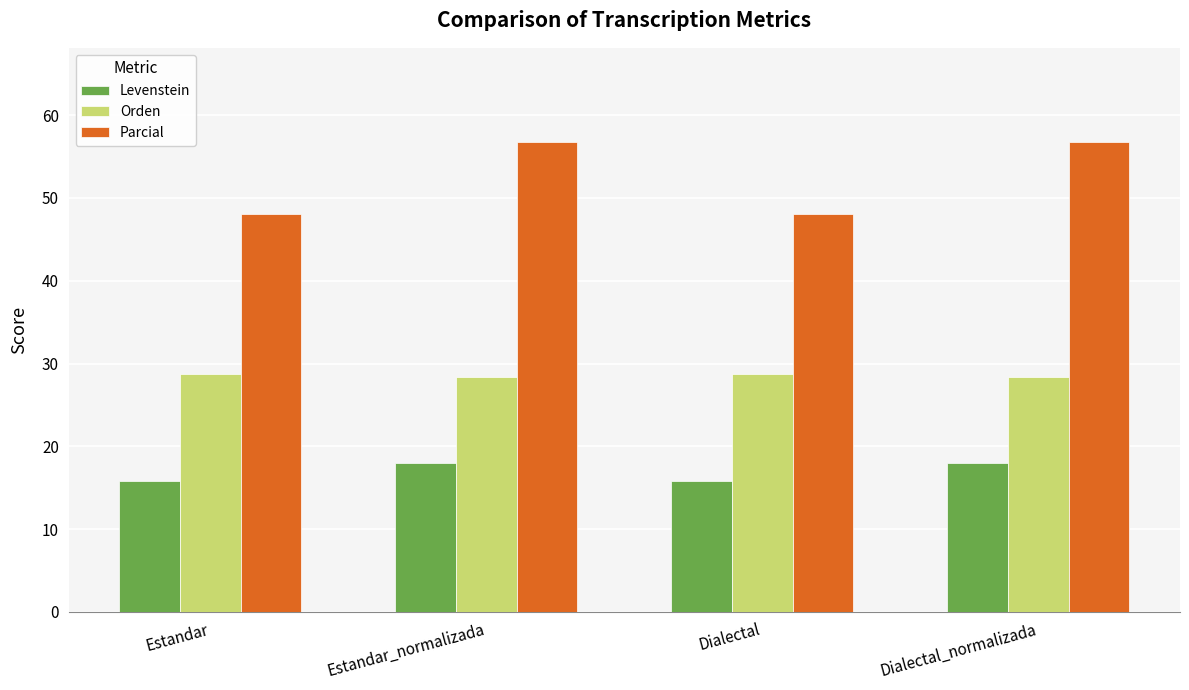

The Levenstein series shows 15.8 at Dialectal. True or false?

True